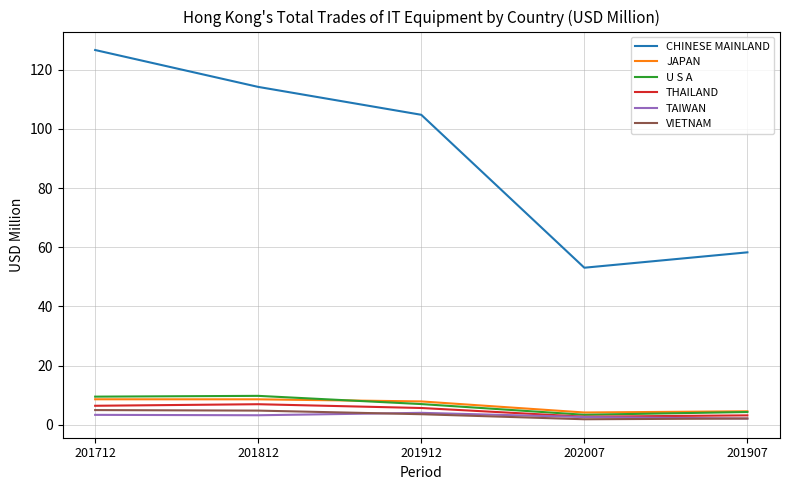

Read the U S A value at 202007.

3.3